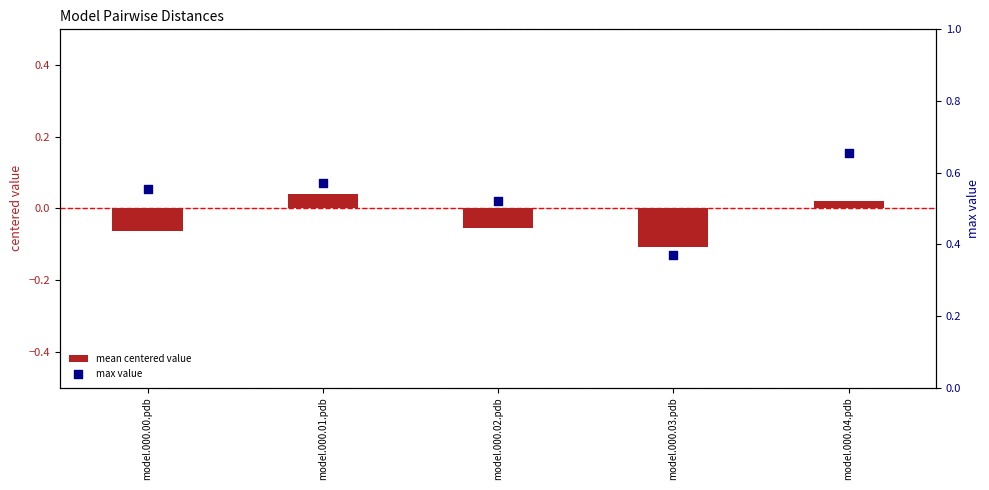

Which series reaches the minimum Y coordinate?

mean centered value